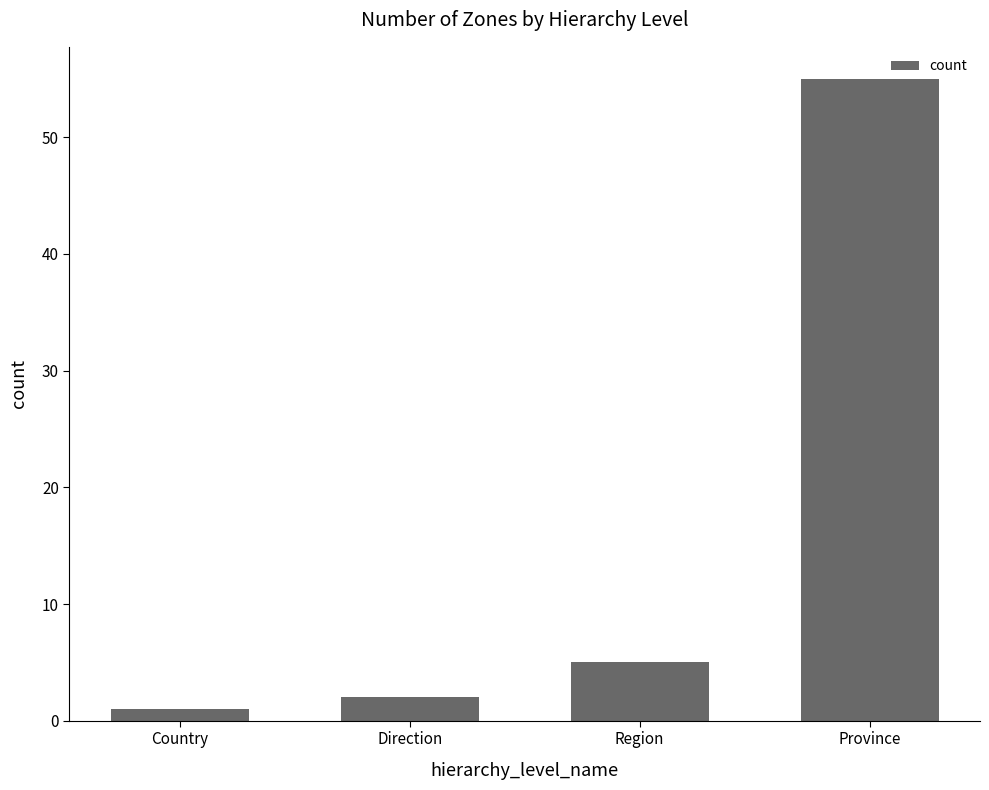

What is the difference between the maximum and minimum values?

54